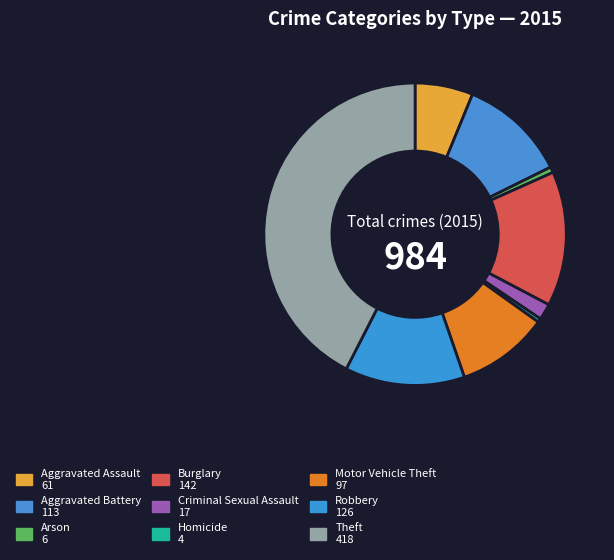

Do Motor Vehicle Theft and Burglary together represent more than half of the pie?

No